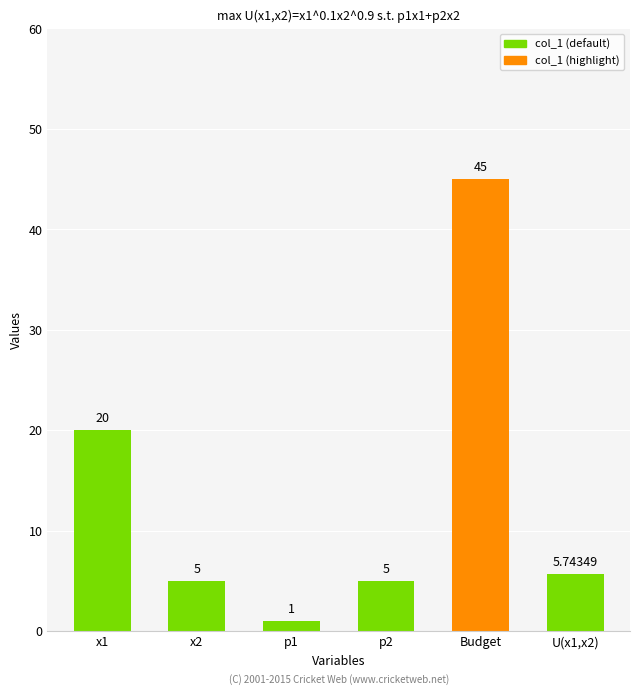

What is the sum of the values at x1 and p2?

25.0